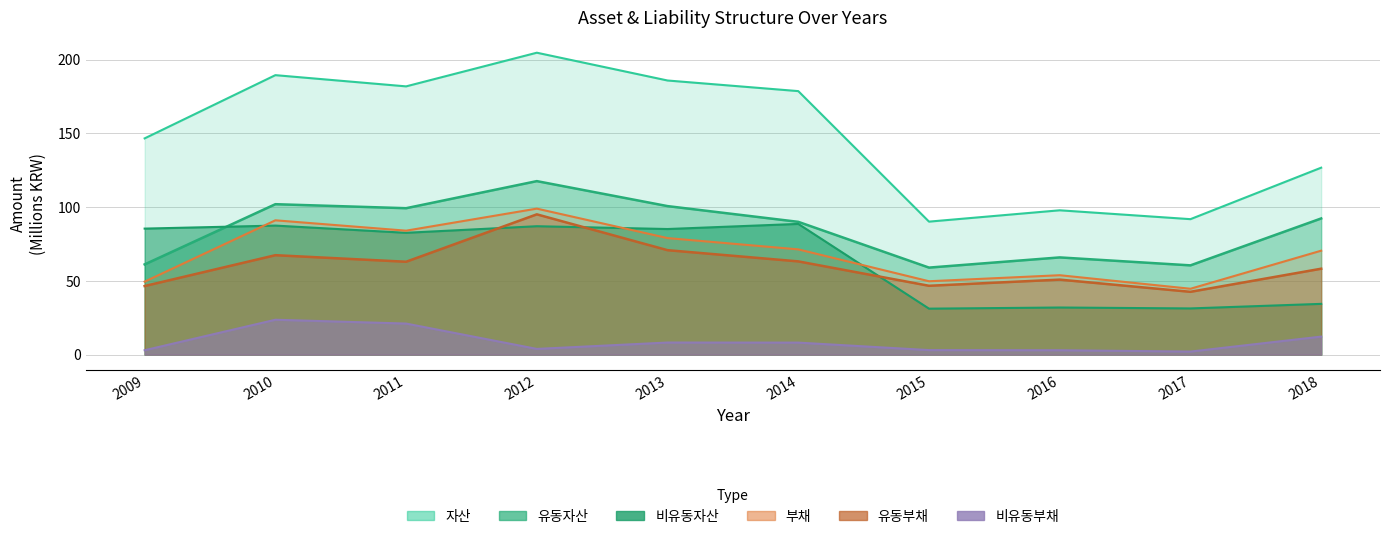

What is the difference between the maximum and minimum values in the 유동자산 series?

58.6